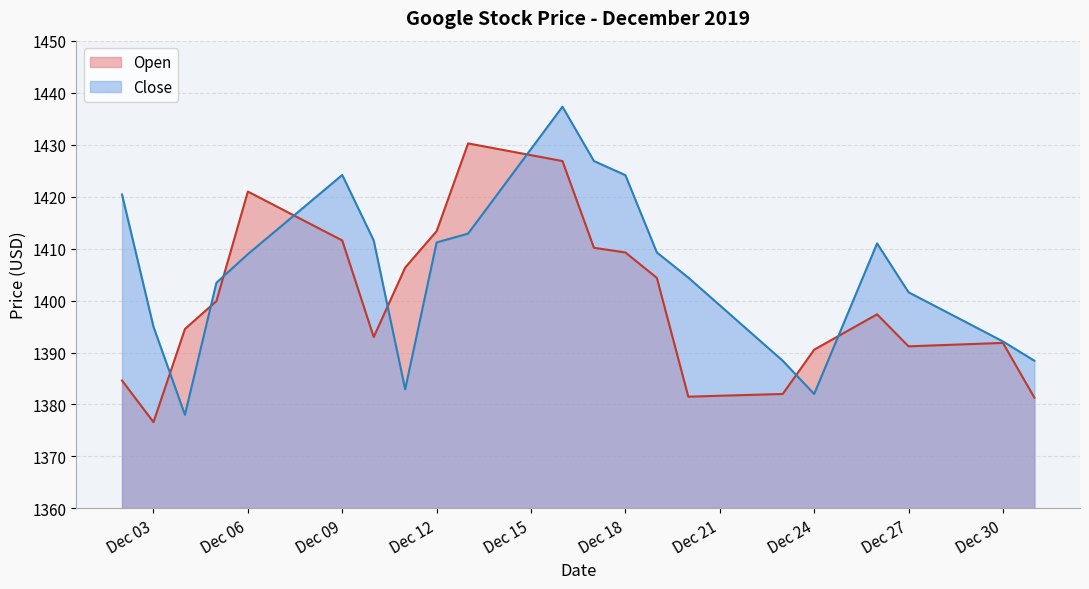

True or false: Open has a value of 570.4 at 2019-12-02.

False